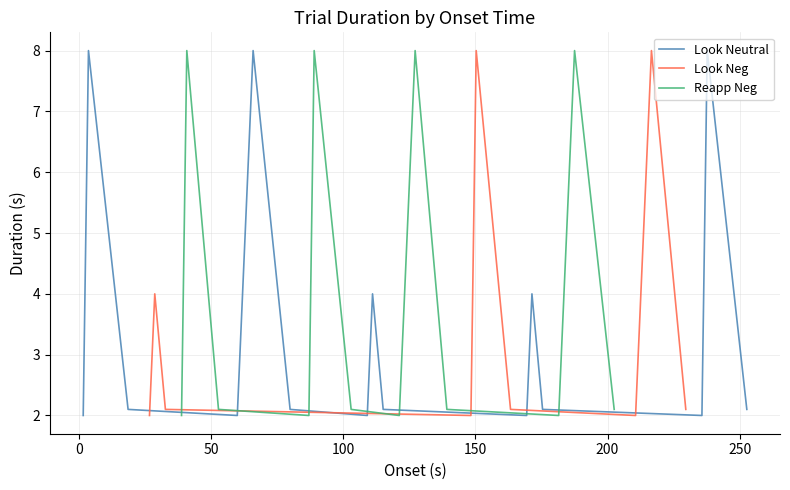

True or false: Reapp_Neg has more than 2 interior local peaks.

True